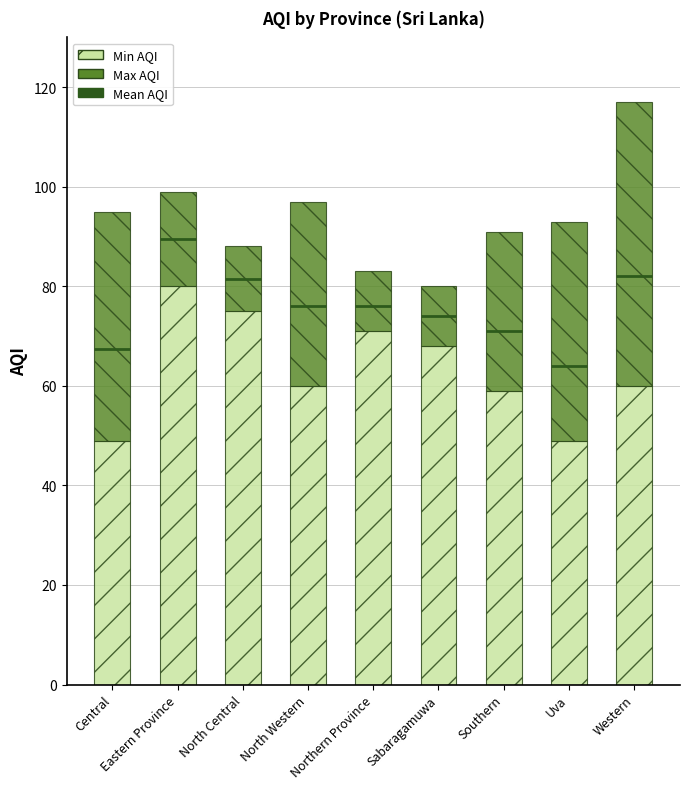

True or false: Max AQI has a value of 14 at Uva.

False